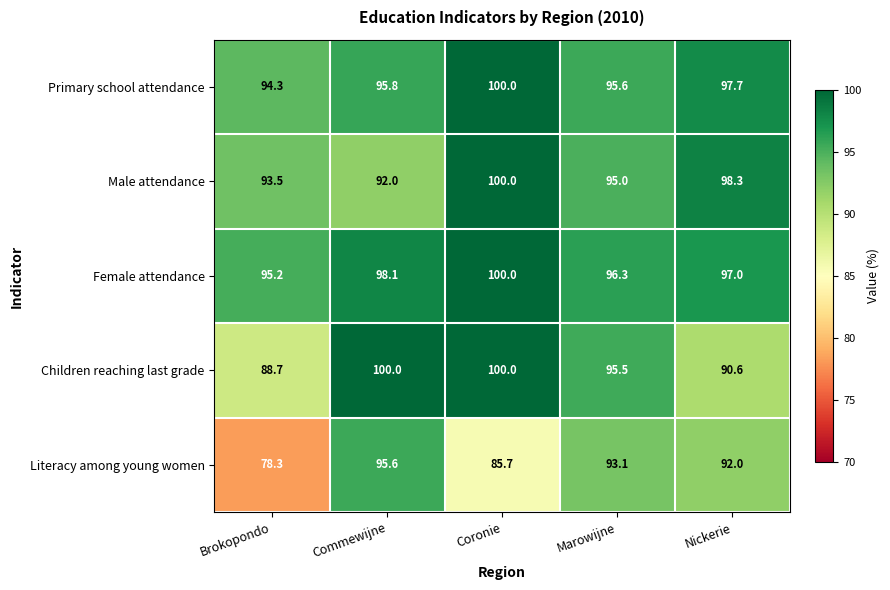

Which series changed the most between Brokopondo and Commewijne?

Literacy among young women